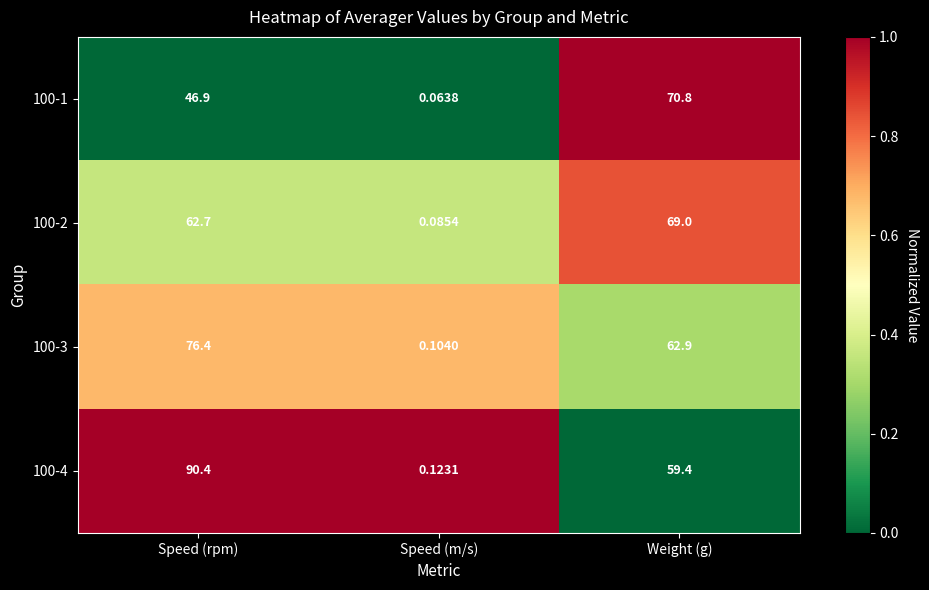

At which label does 100-2 reach its minimum?

Speed (m/s)